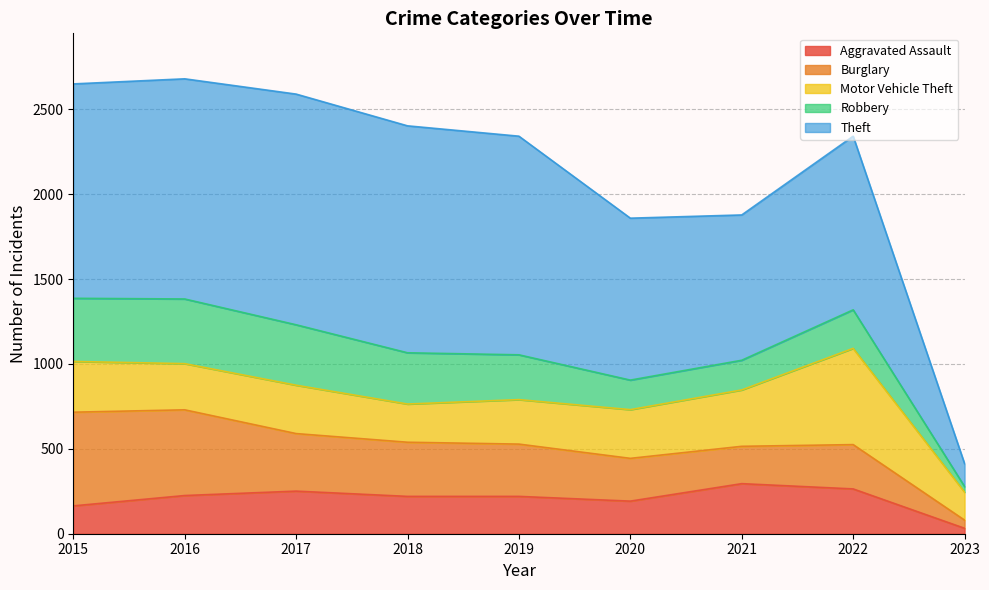

Which series has the largest total across all categories?

Theft